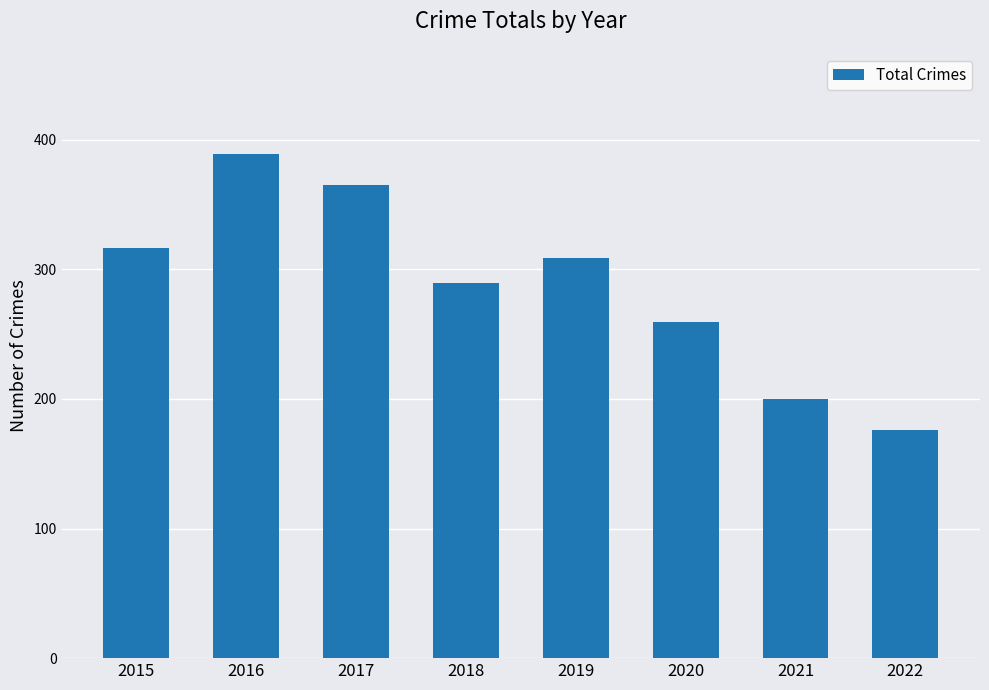

Reading left to right, transcribe all the data shown in this chart.

316	389	365	289	309	259	200	176